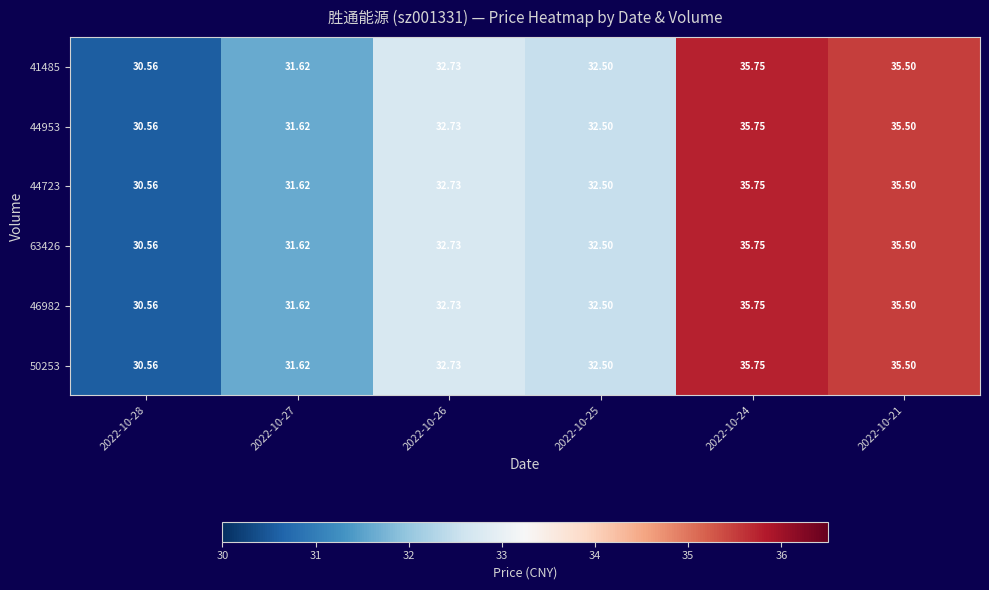

How many series are shown in this chart?

6